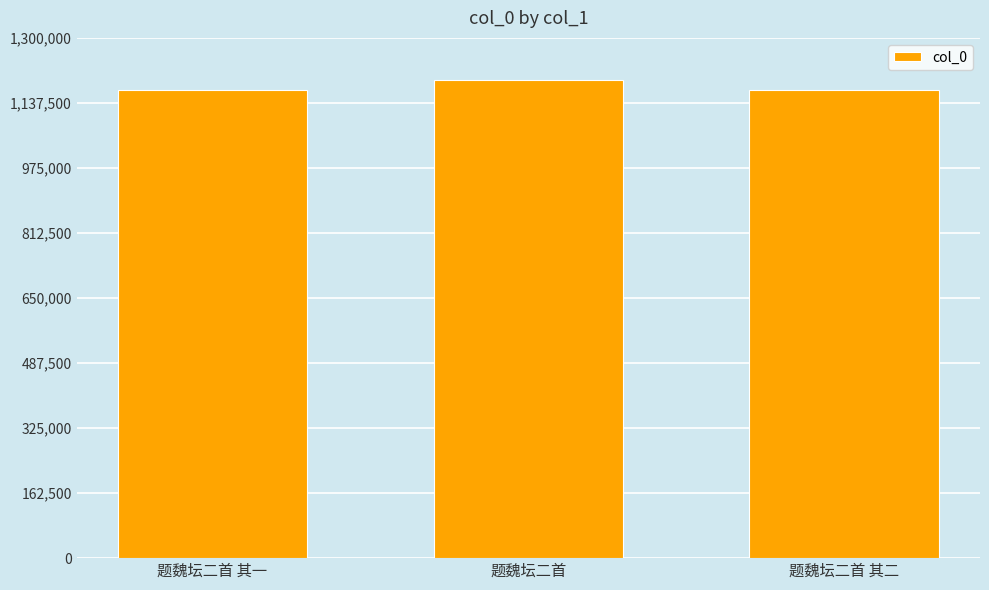

What is the minimum value shown in the chart?

1169068